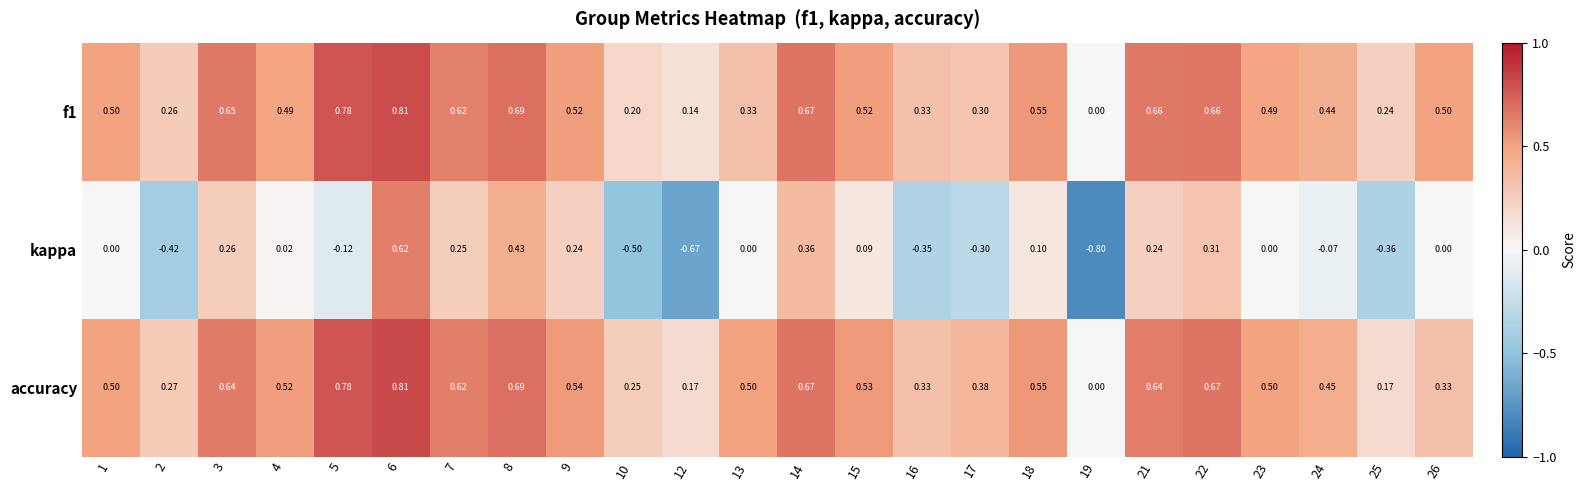

Which label corresponds to the largest value in the chart?

6